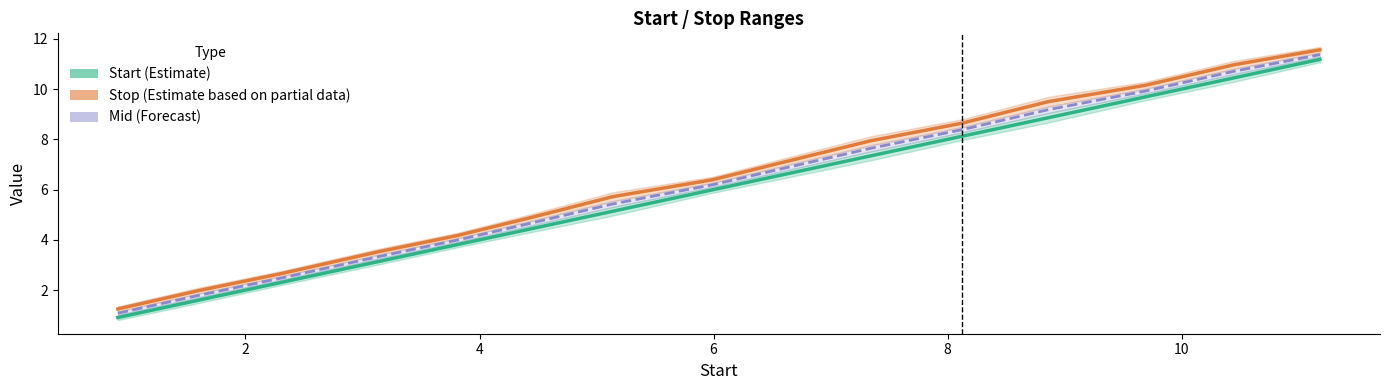

True or false: Mid (Forecast) has a value of 4.6 at 14.

False